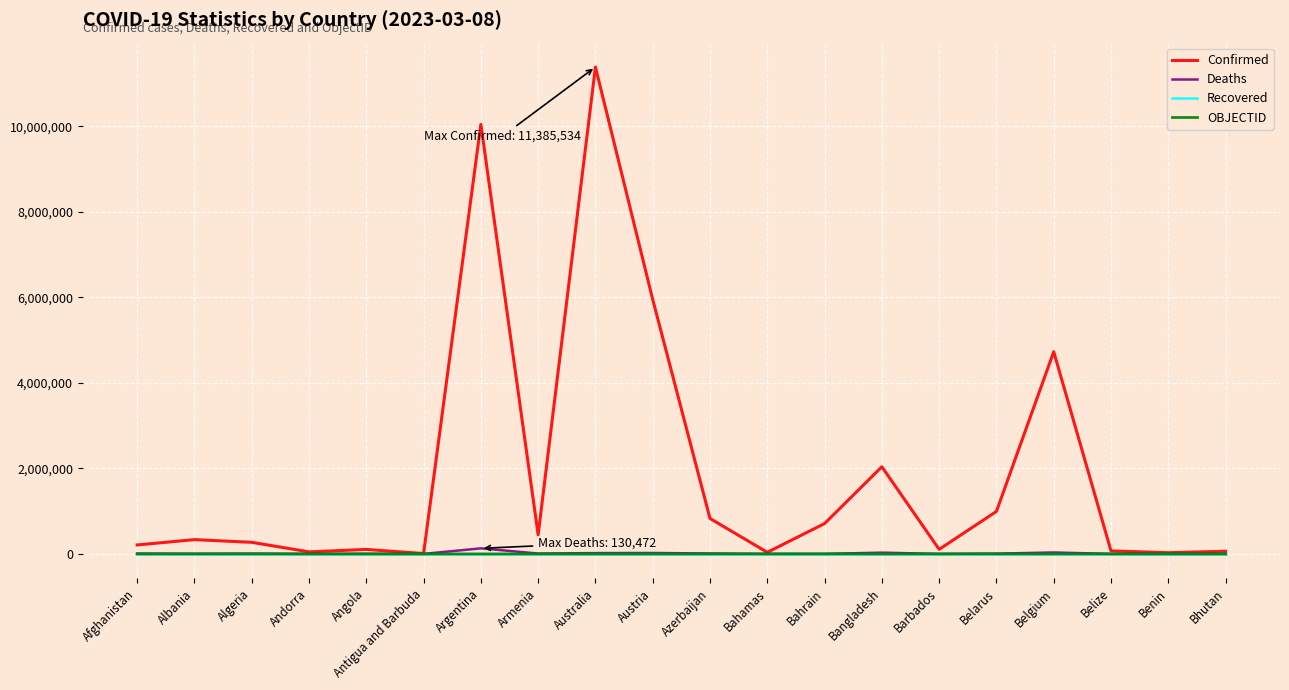

True or false: Recovered has a value of 0 at Albania.

True